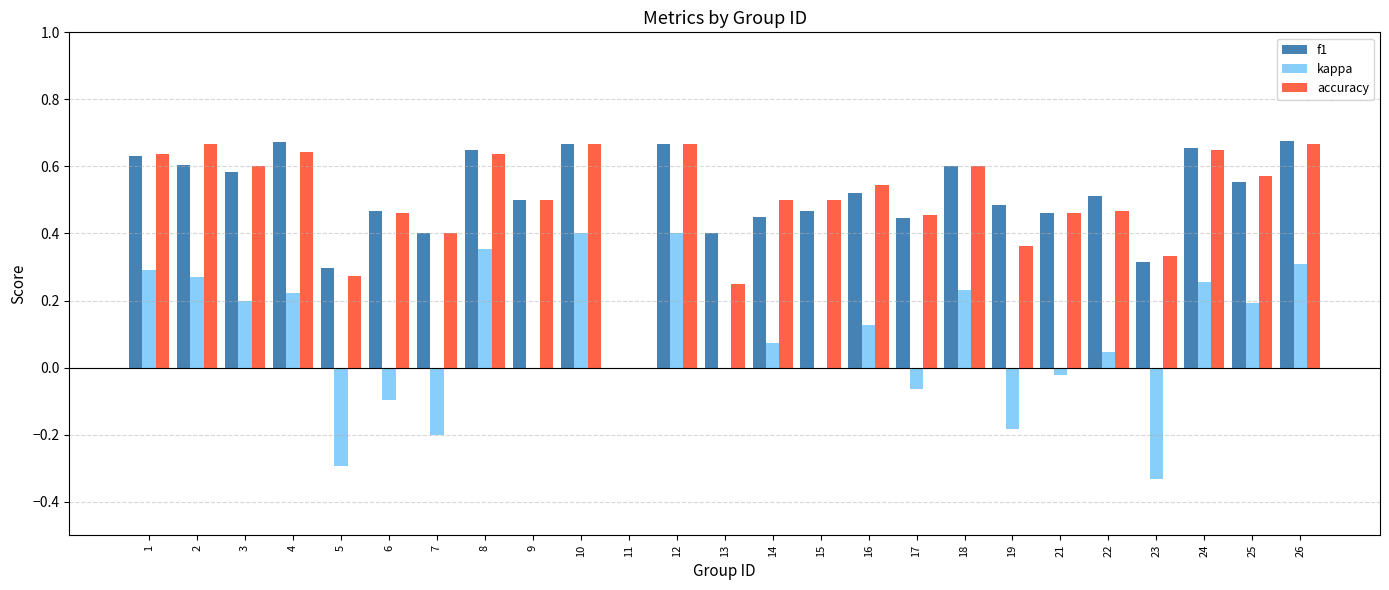

What is the total value across all series at 8?

1.6